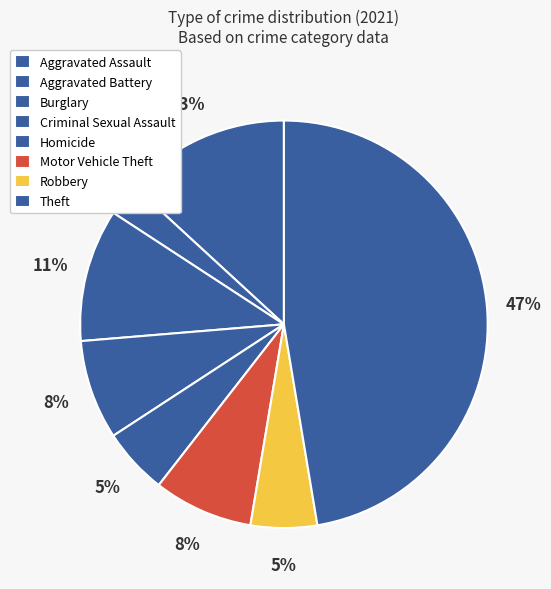

What is the change in value from Aggravated Battery to Motor Vehicle Theft?

+1